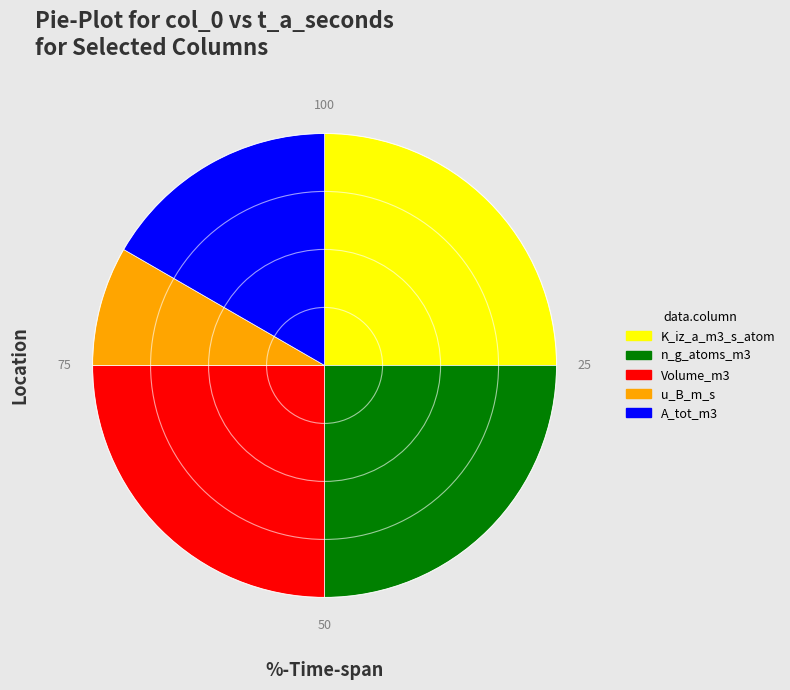

True or false: Volume_m3 accounts for 15% of the total.

False